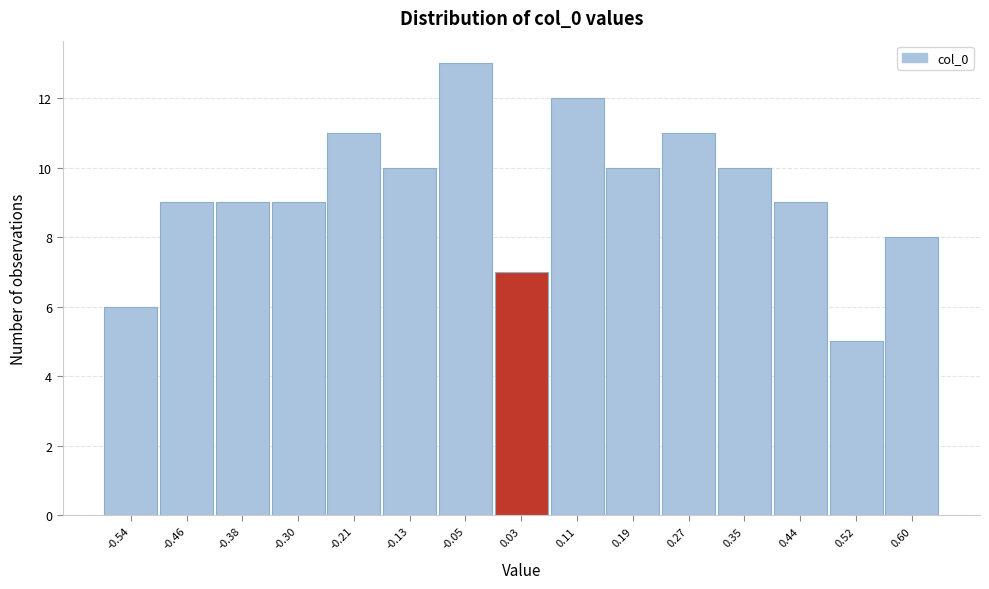

How tall is the bar that spans 0.07 to 0.15 on the x-axis? Neither the bar edges nor the heights are printed on the chart, so give them approximately, as read against the axes.

12